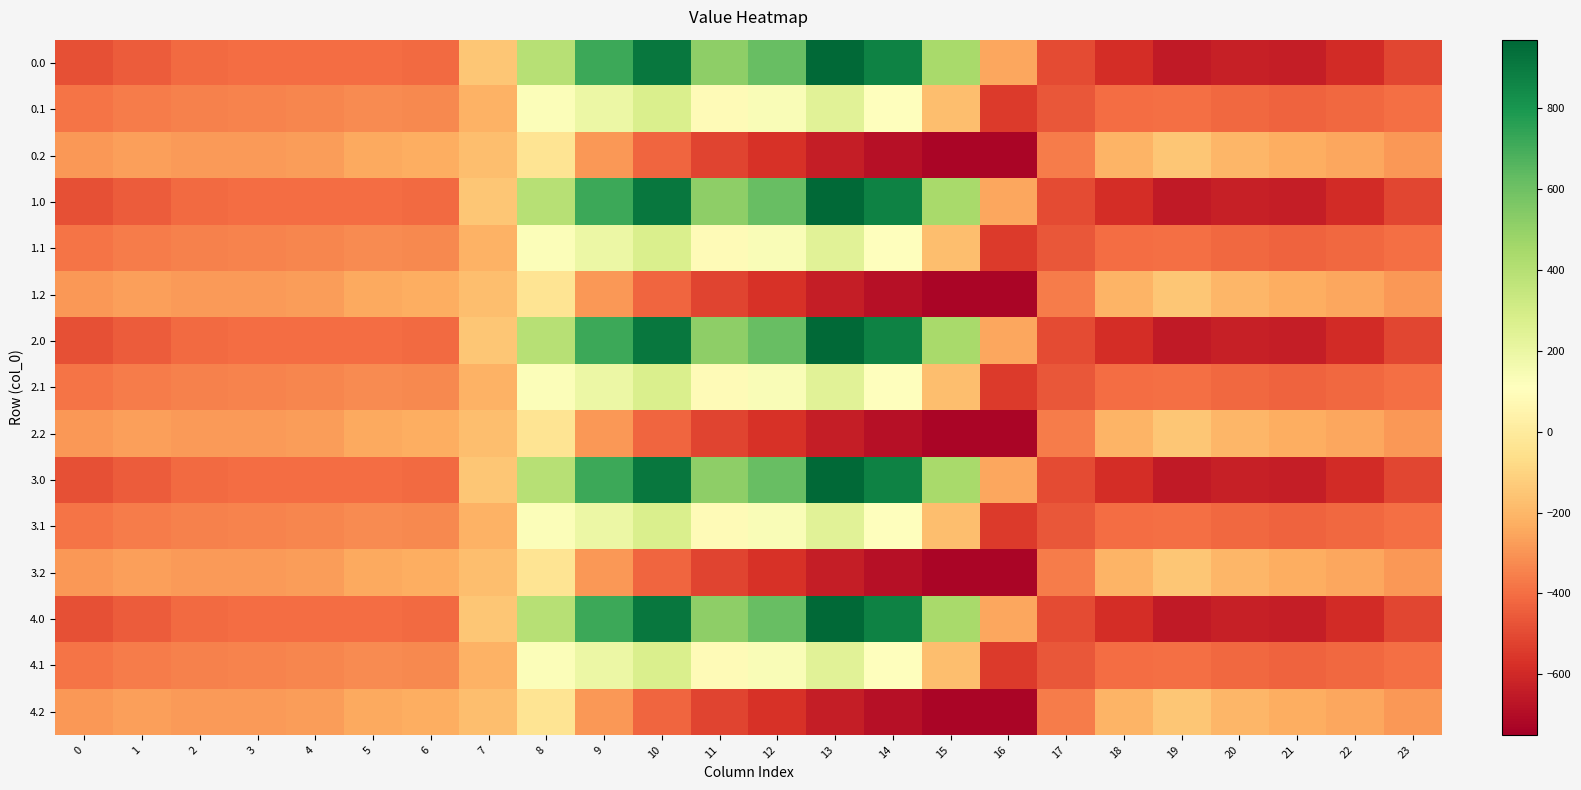

What is the spread (max minus min) of values at 3?

123.4